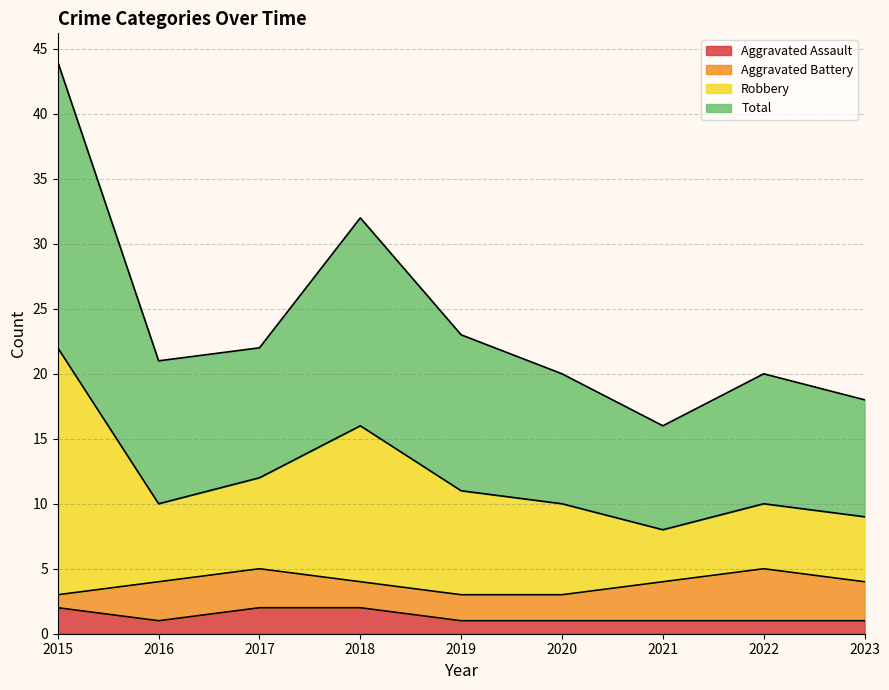

What is the sum of the Total values at 2022 and 2023?

19